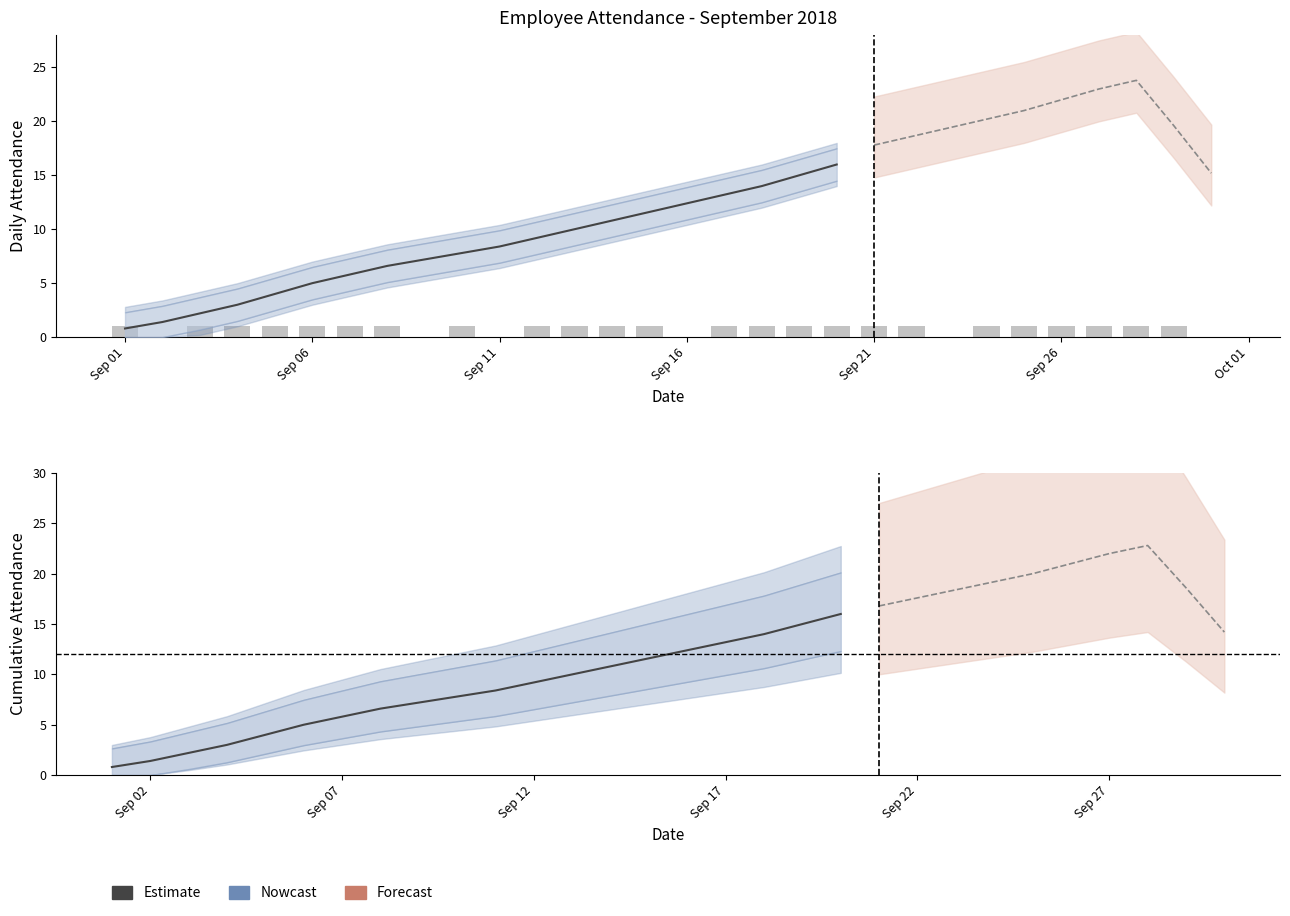

Which label corresponds to the smallest value in the chart?

2018-09-02